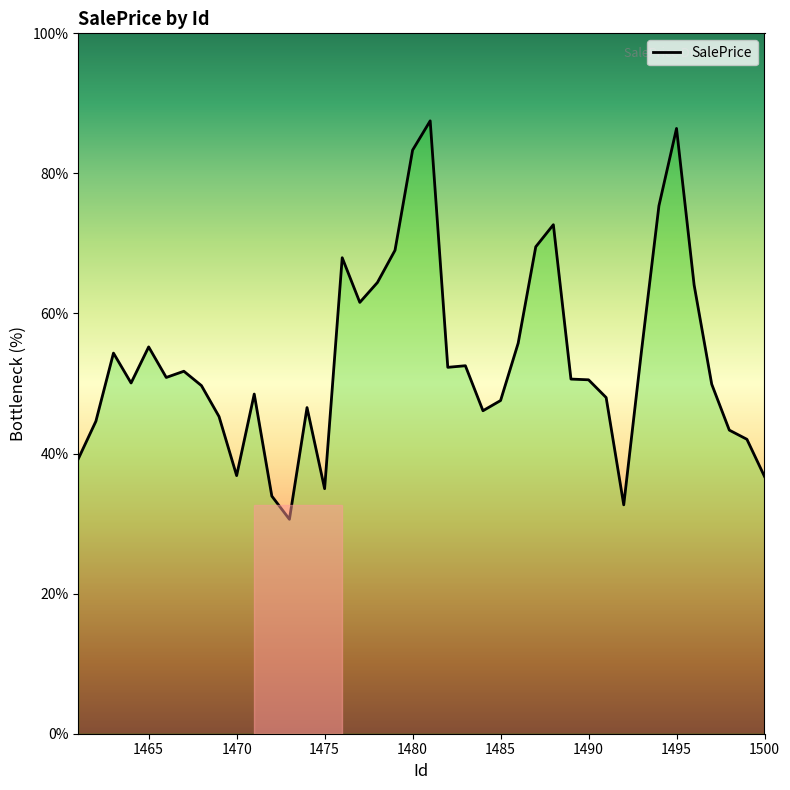

What is the difference between the maximum and minimum values?

56.9